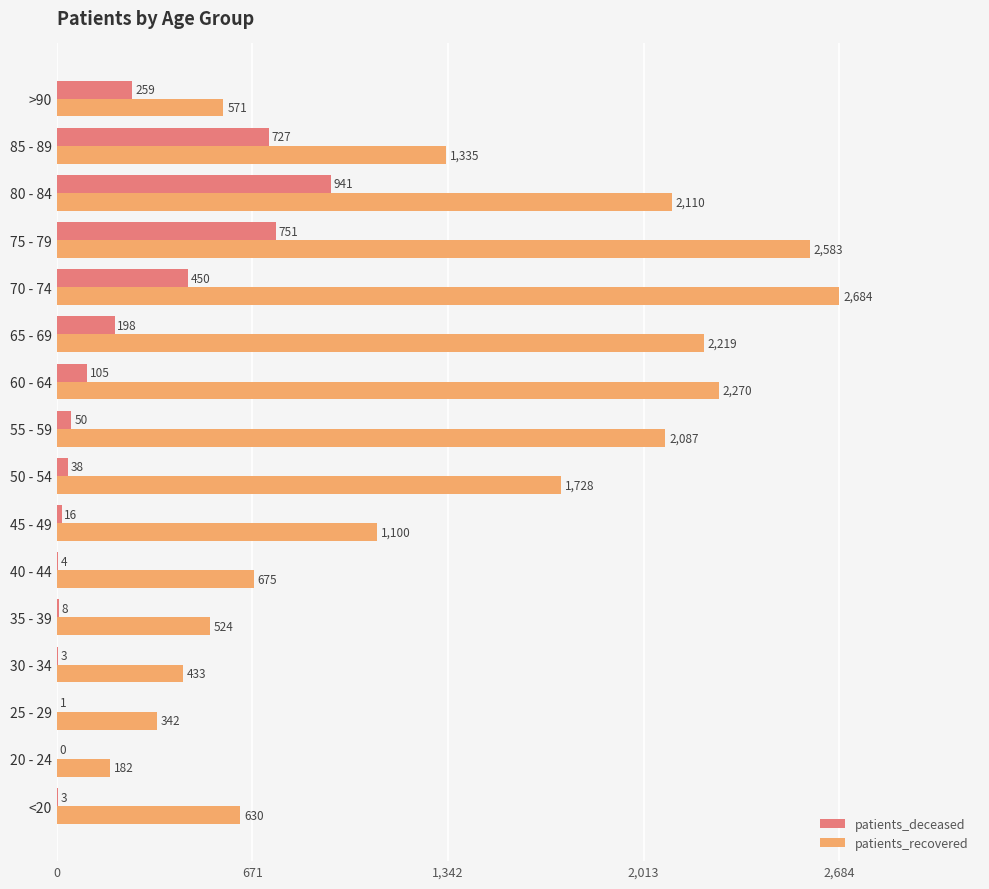

Where is patients_recovered nearest to the value 1433?

85 - 89